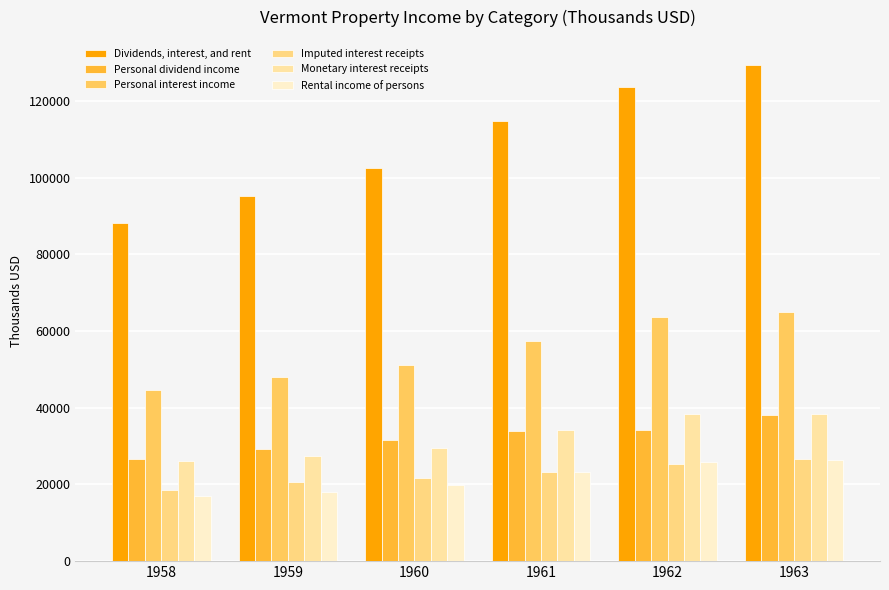

What is the difference between the Dividends, interest, and rent values at 1961 and 1960?

12274